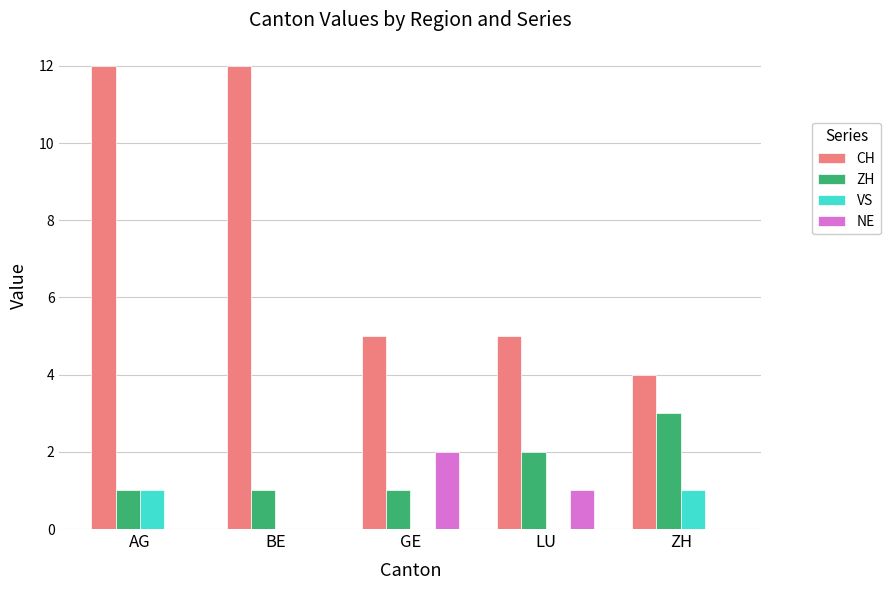

Which series changed the most between AG and LU?

CH